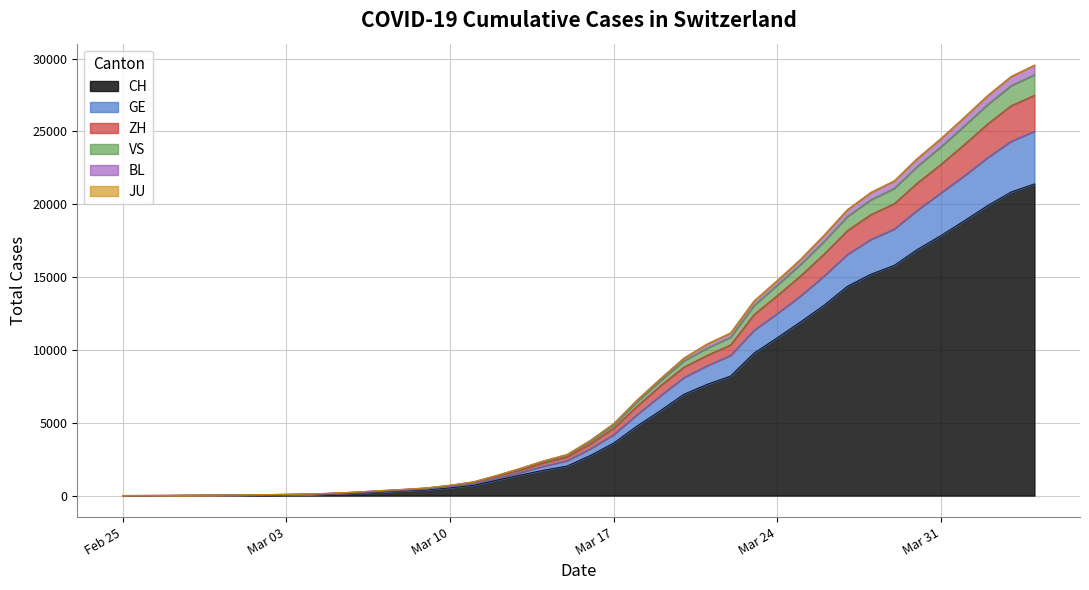

What is the maximum value for CH?

21398